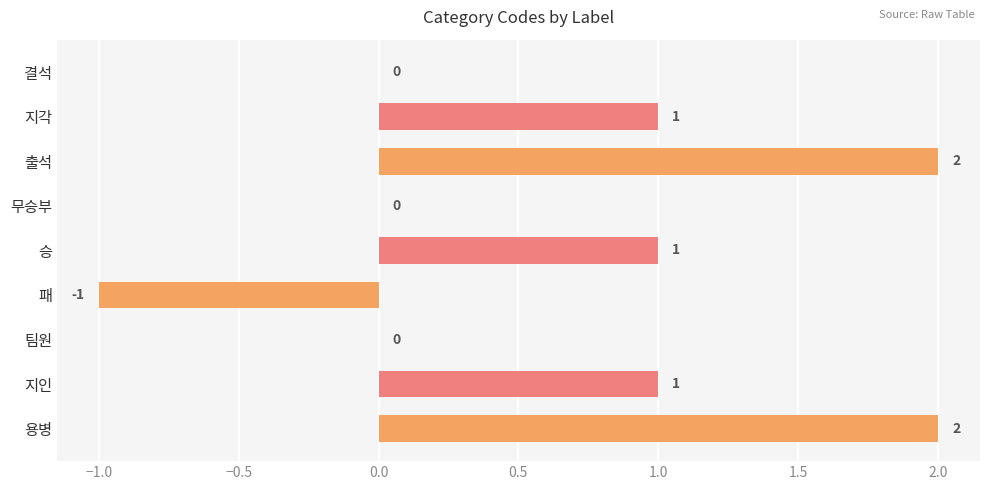

What is the sum of the values at 용병 and 출석?

4